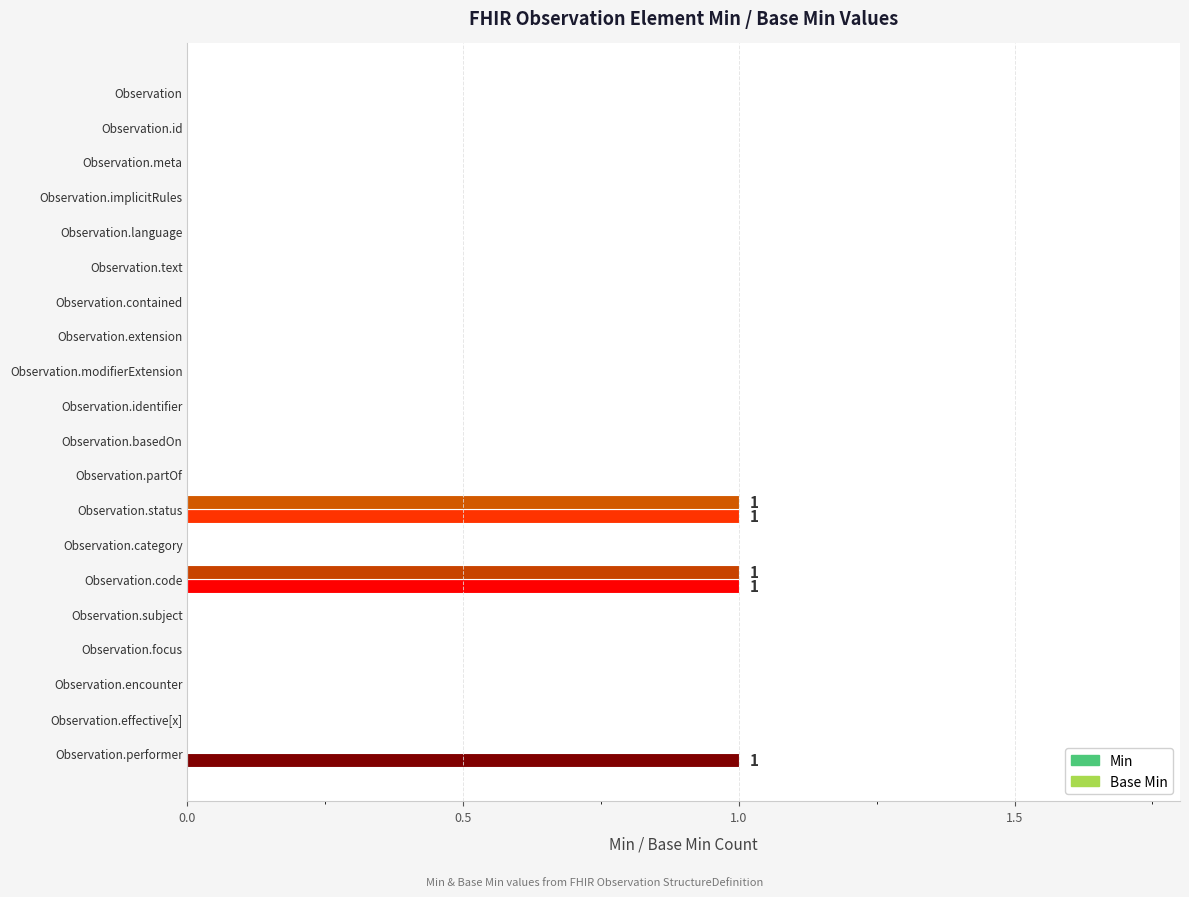

How many Min values are between 0 and 1?

20